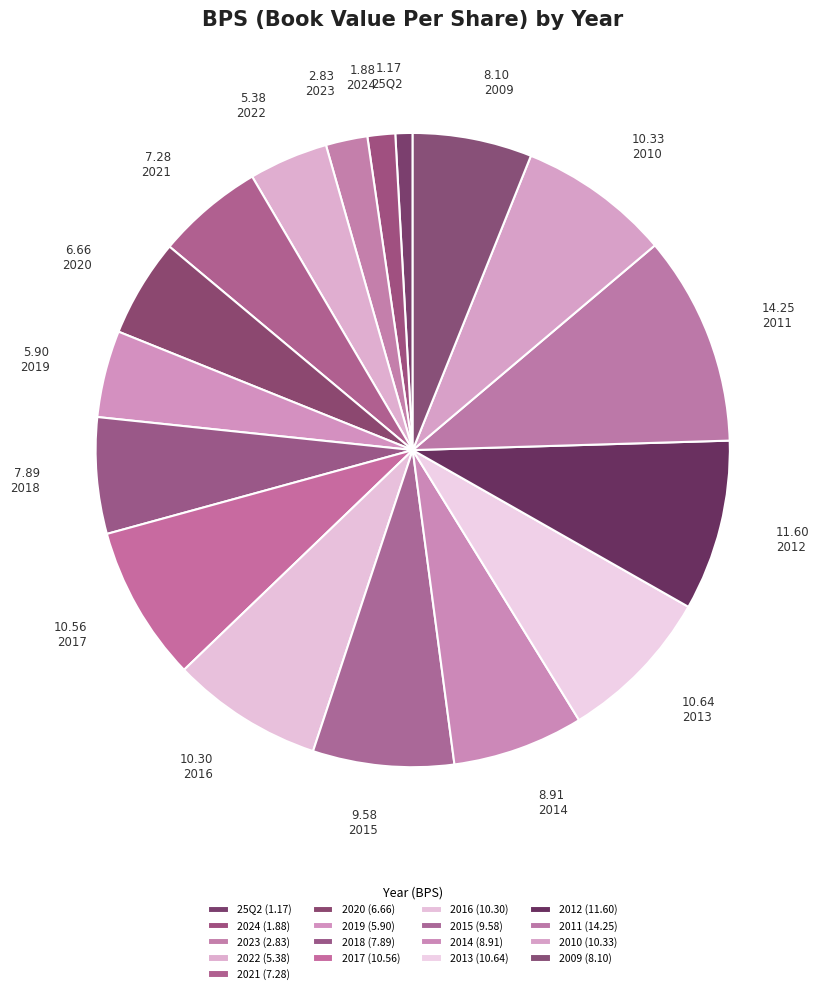

How many slices are in this pie chart?

17